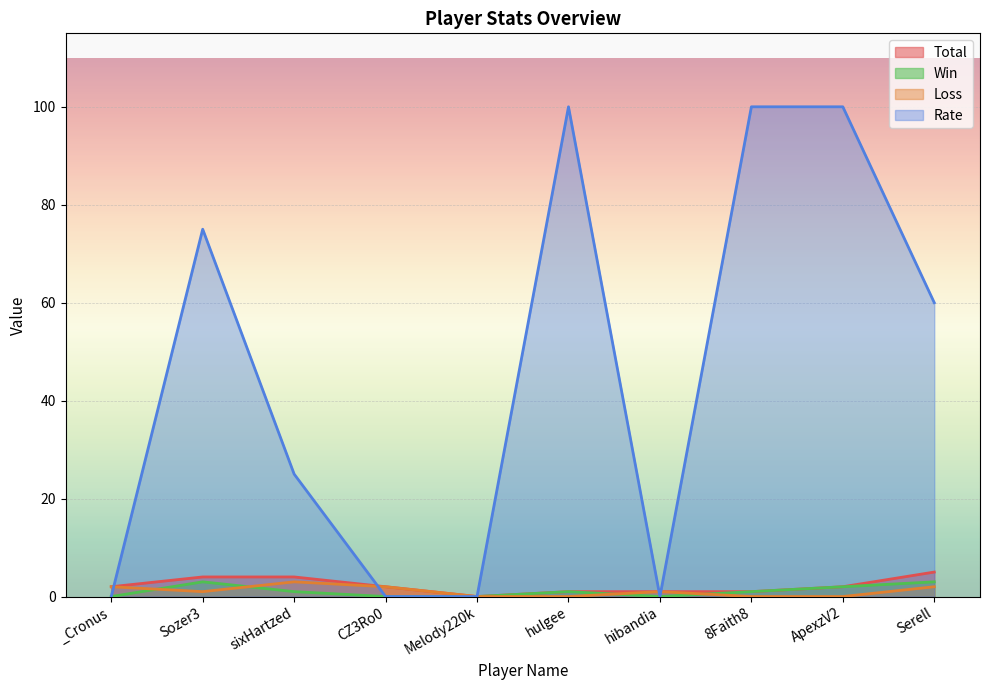

Reading left to right, what are all the values shown in this chart?

Total: 2	4	4	2	0	1	1	1	2	5
Win: 0	3	1	0	0	1	0	1	2	3
Loss: 2	1	3	2	0	0	1	0	0	2
Rate: 0	75	25	0	0	100	0	100	100	60